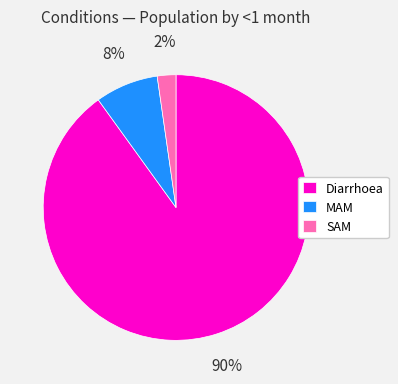

Which category accounts for the majority?

Diarrhoea